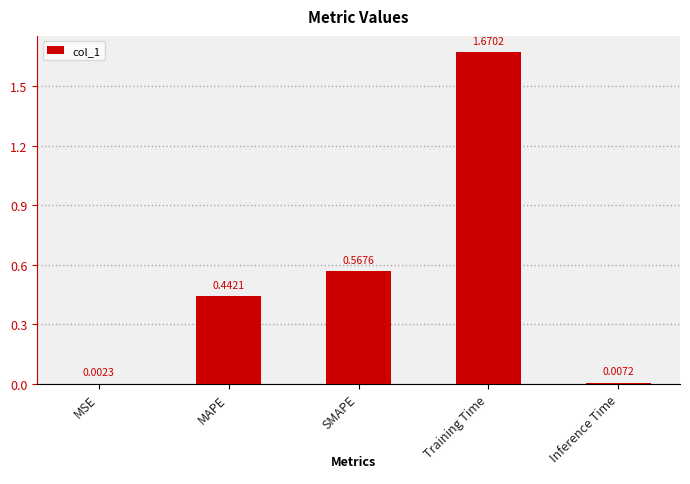

Is it true that the value at MAPE is 0.8?

False